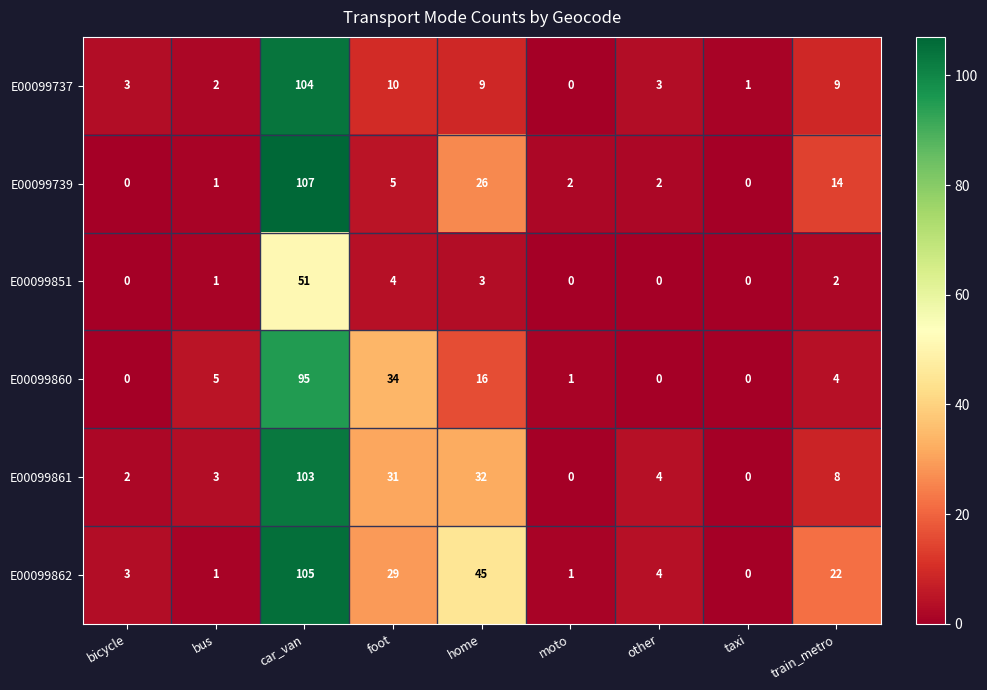

What is the difference between the highest and lowest values at train_metro?

20